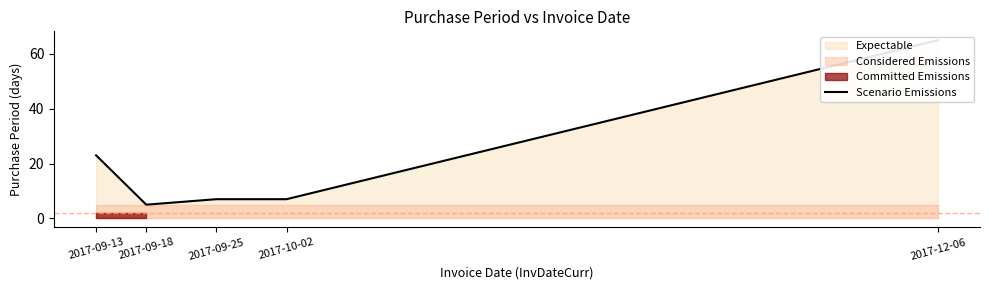

Reading left to right, list all the values displayed in this chart.

23	5	7	7	65